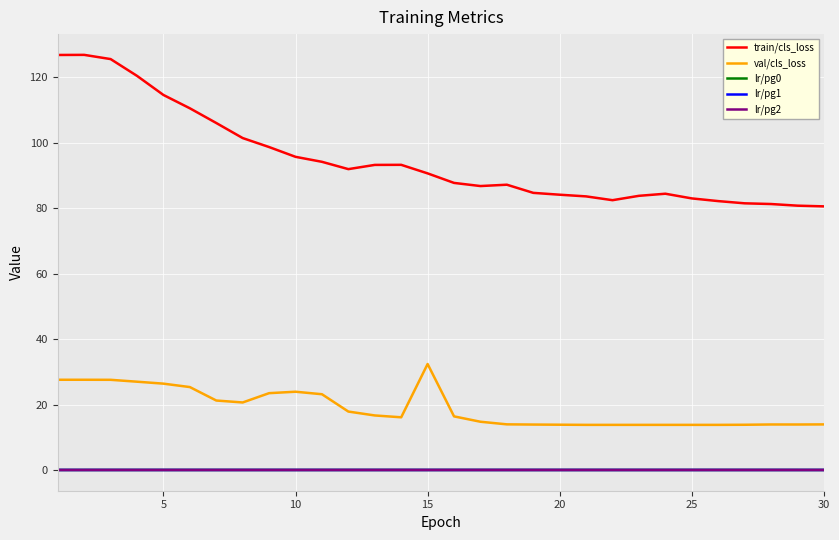

Which series has the widest spread of values?

train/cls_loss